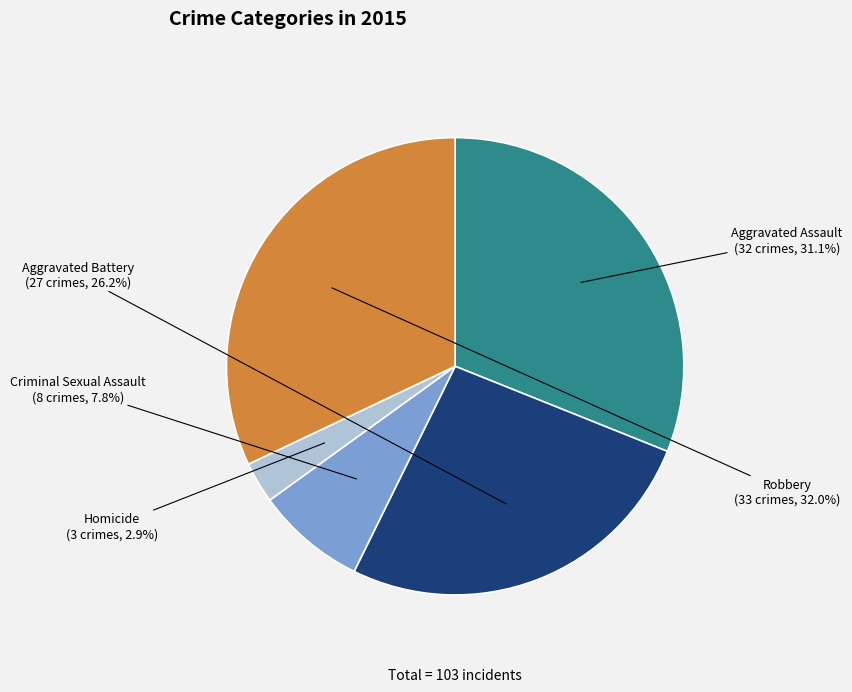

To the nearest percent, what portion does Homicide represent?

3%